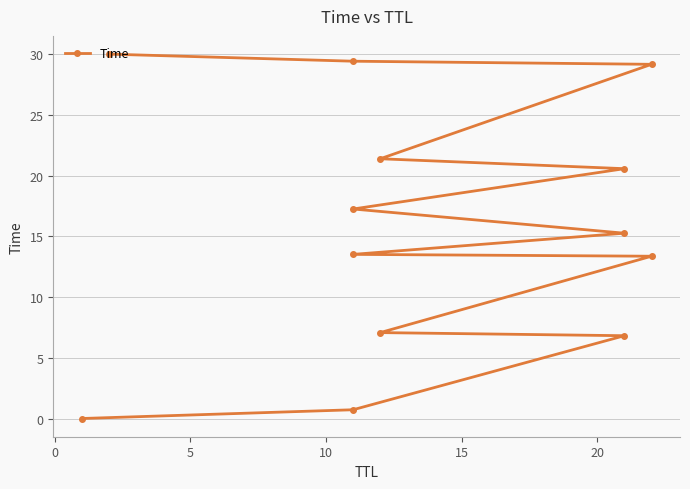

True or false: there are more than 1 points higher than both neighbors.

False